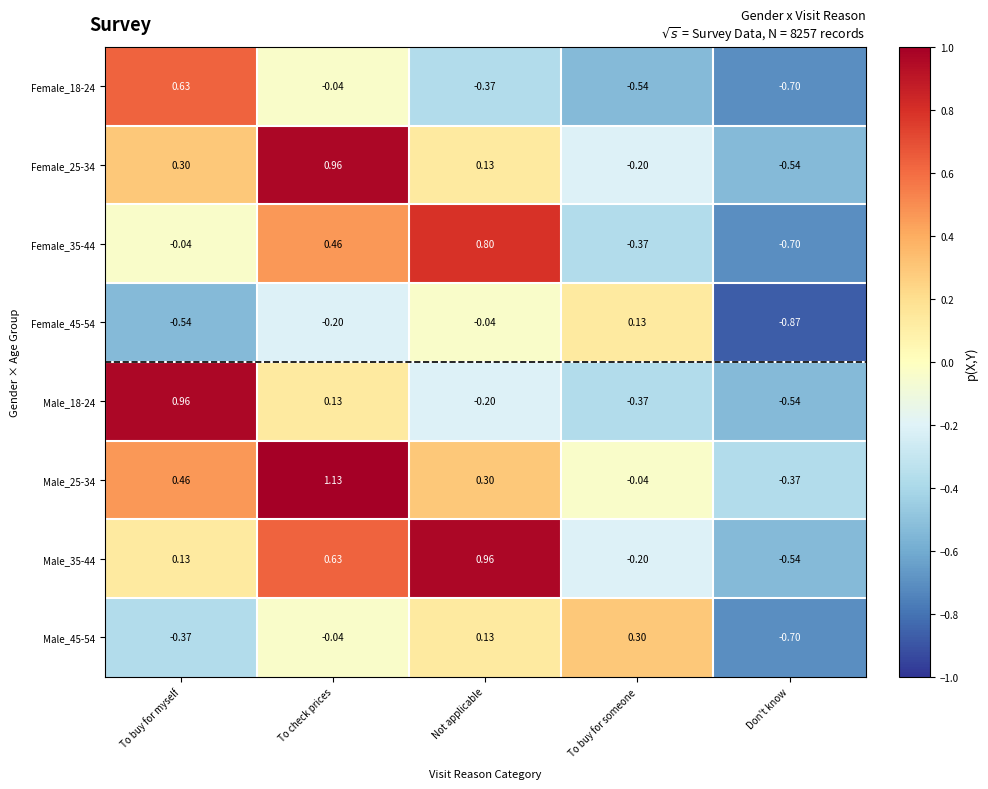

At which label is Female_25-34 closest to 0?

Not applicable